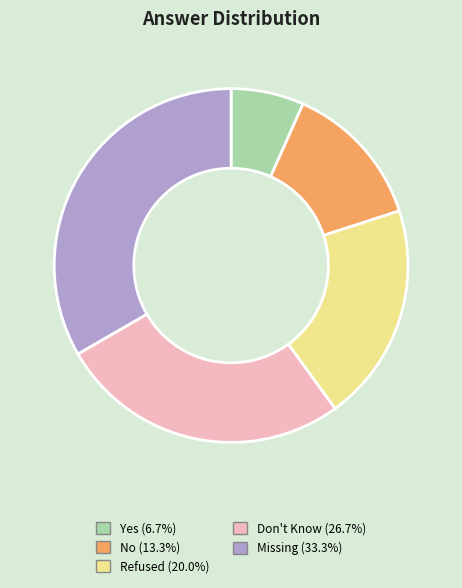

Rank the categories by value from highest to lowest.

Missing, Don't Know, Refused, No, Yes